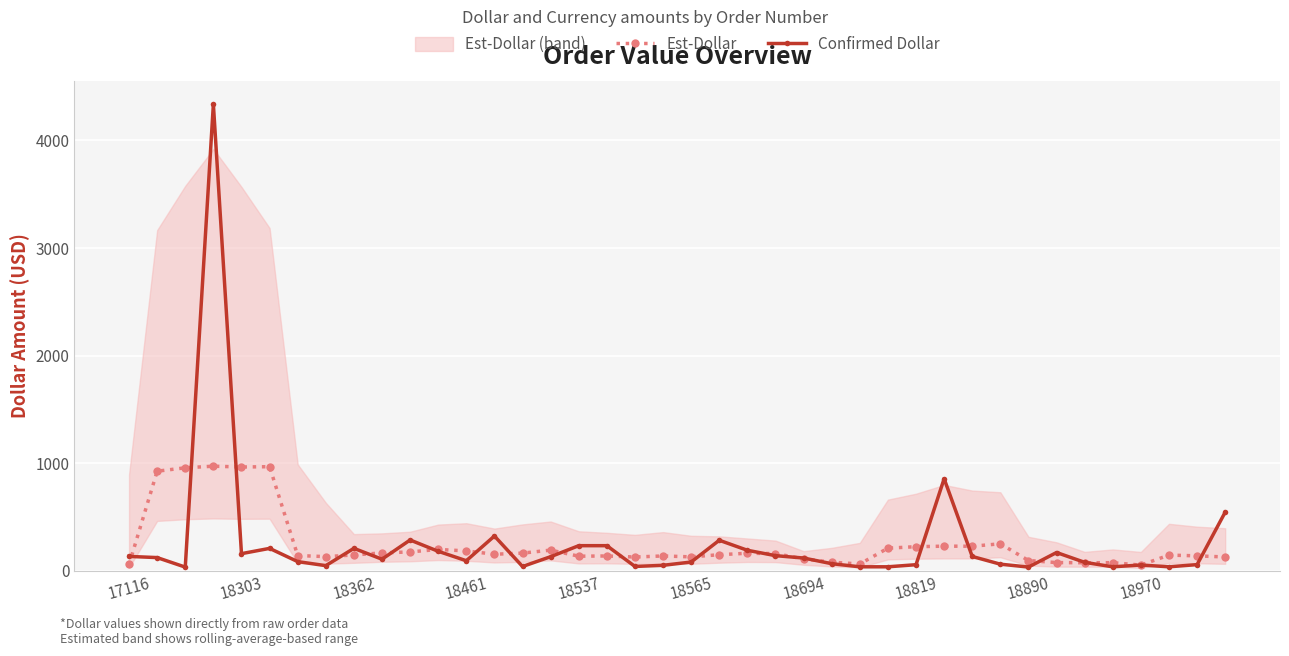

Which series has the largest range (max minus min)?

Confirmed Dollar